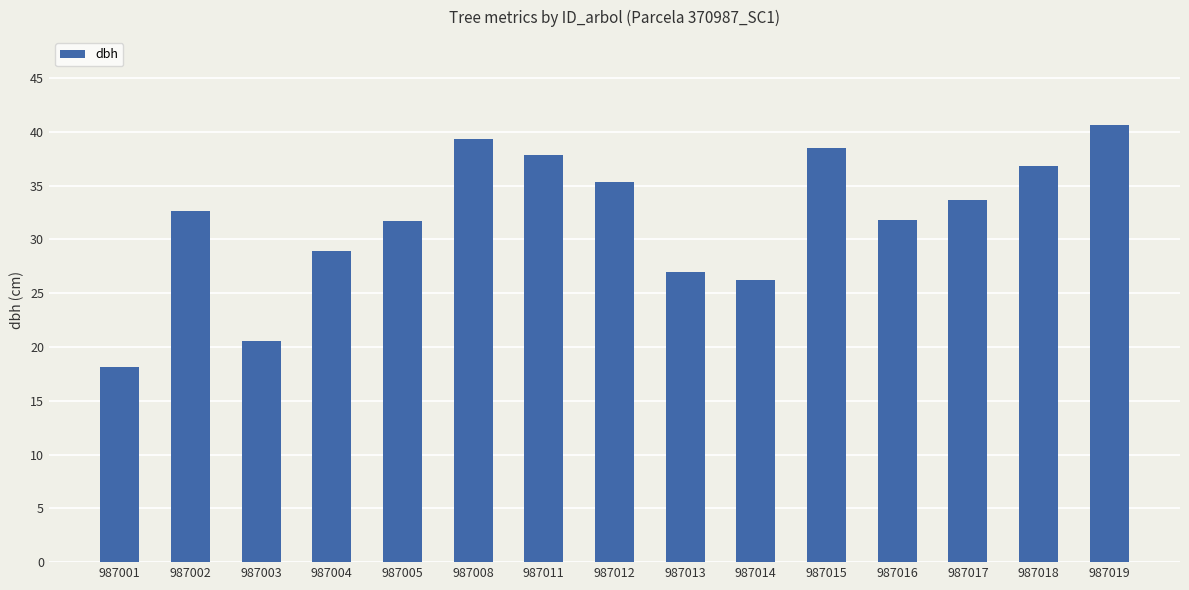

The value at 987018 is 10.1. True or false?

False